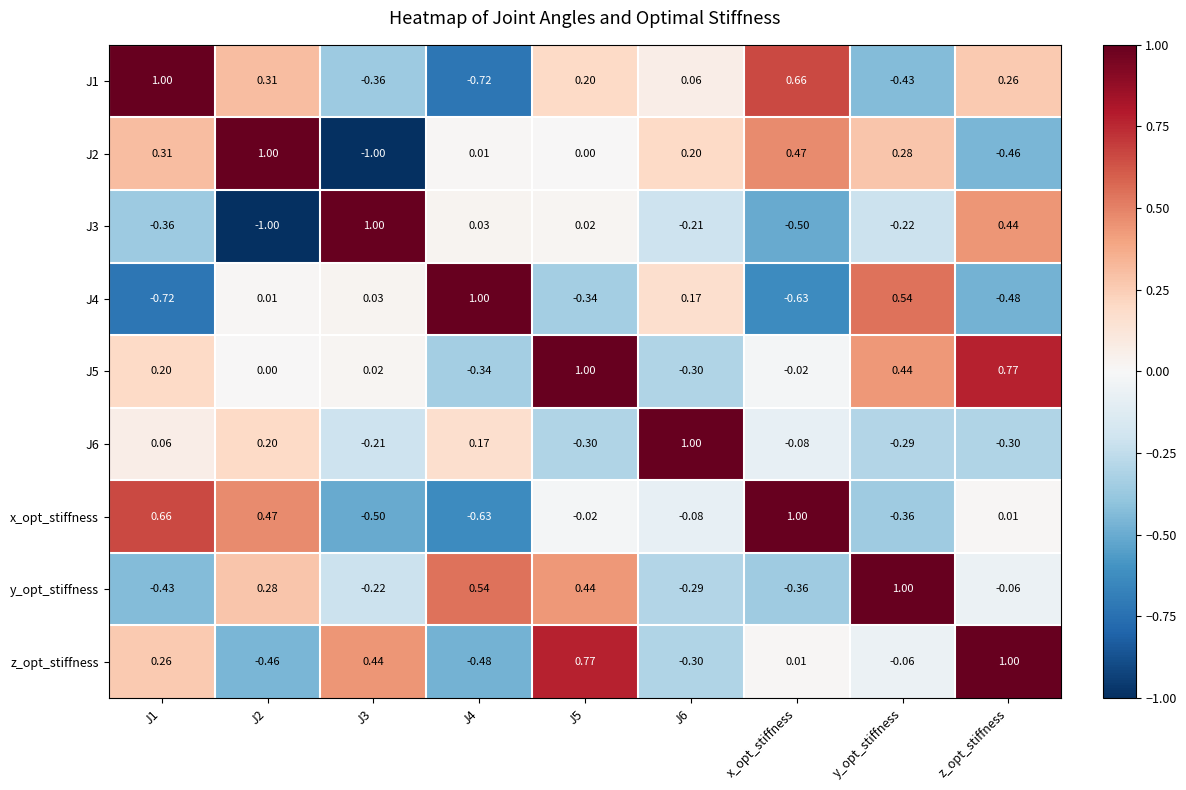

Is the value of z_opt_stiffness at J1 greater than the value of J5 at J1?

Yes